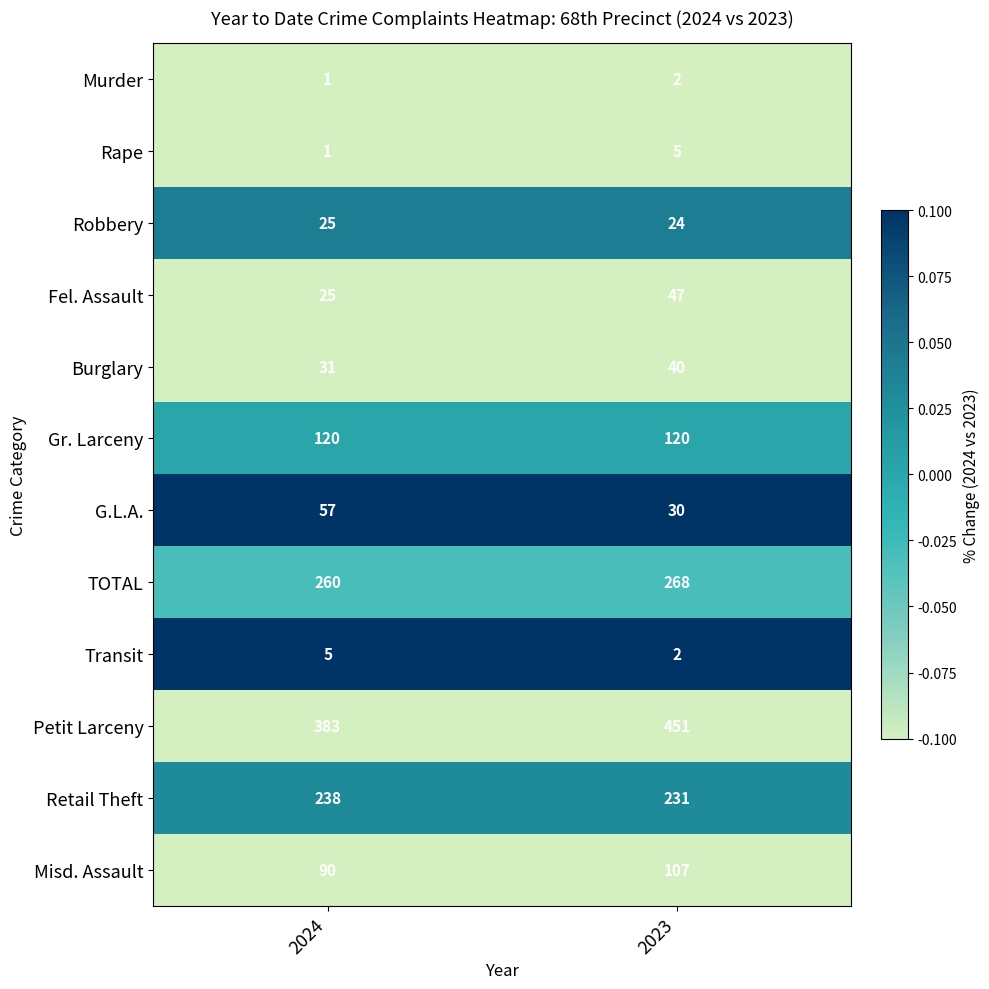

Rank the categories by Misd. Assault value from highest to lowest.

2023, 2024